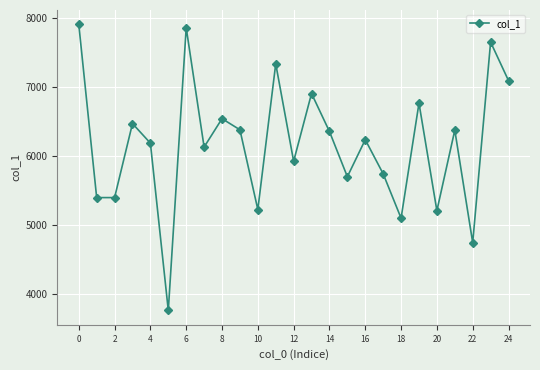

Does the chart have visible grid lines?

Yes